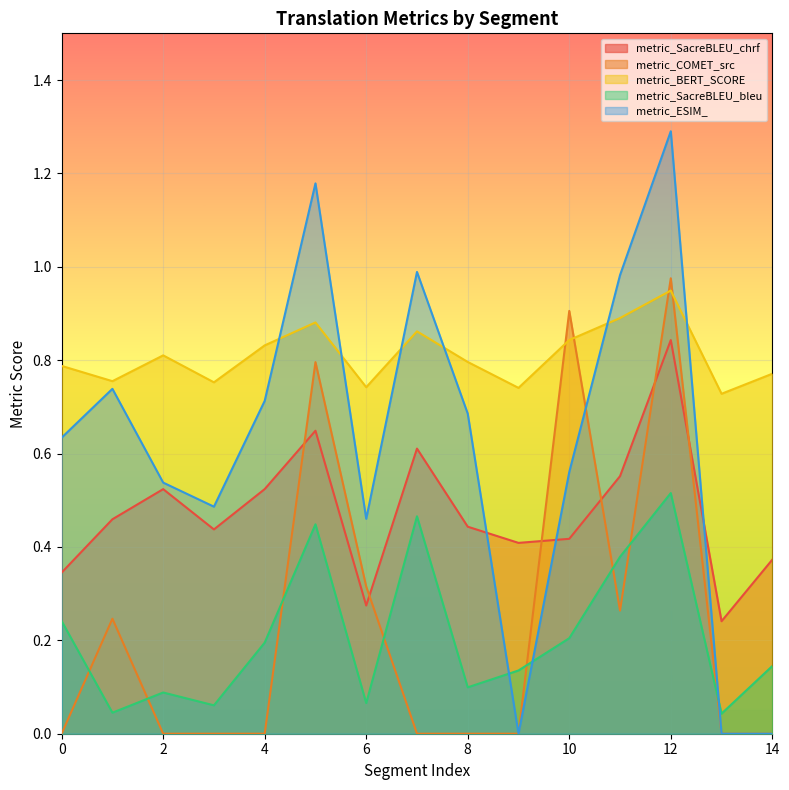

What is the approximate value of metric_SacreBLEU_bleu at 2?

0.1